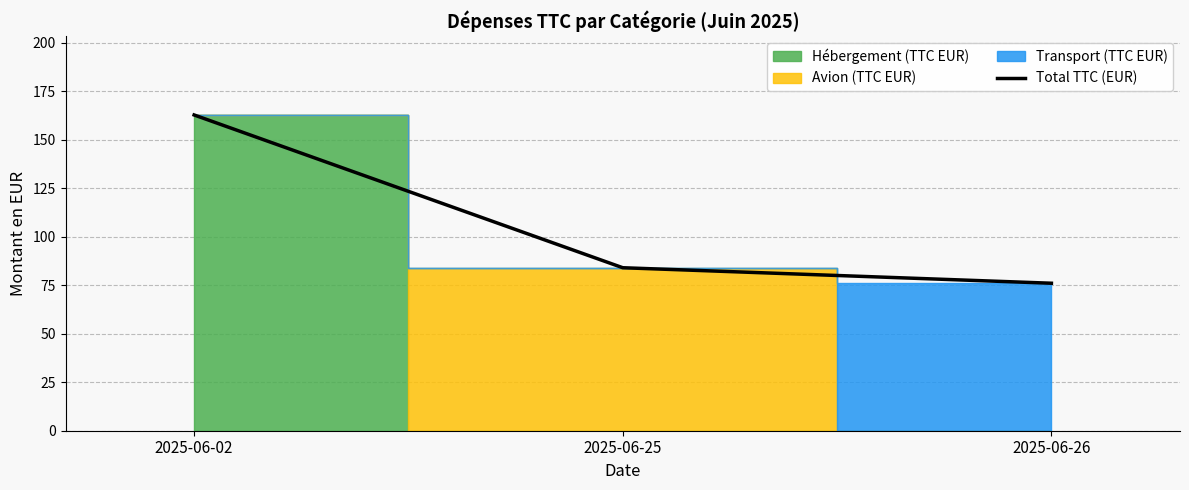

What is the minimum value shown in the chart?

76.0